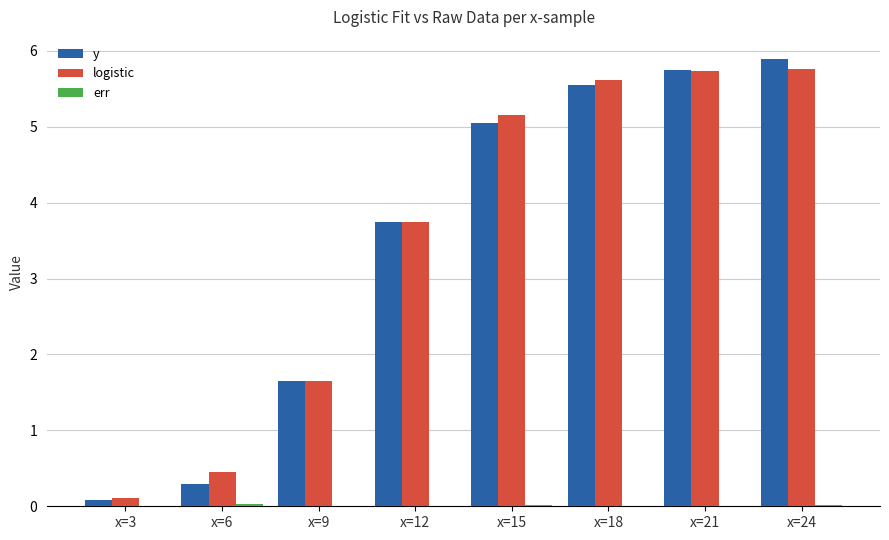

The y series shows 1.6 at x=9. True or false?

True